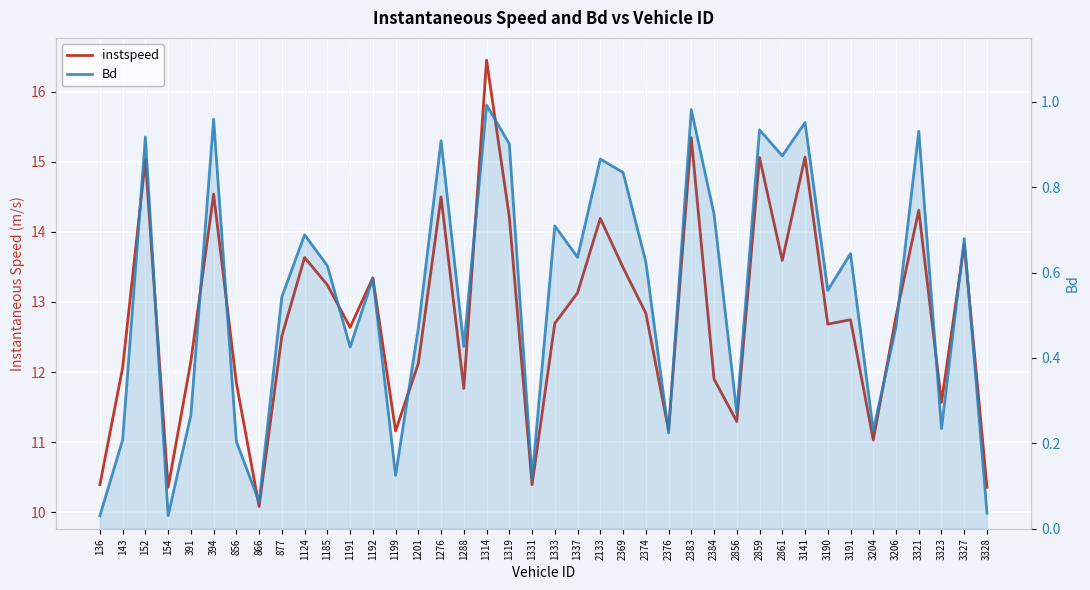

Which has a higher value, 1337 or 3323?

1337